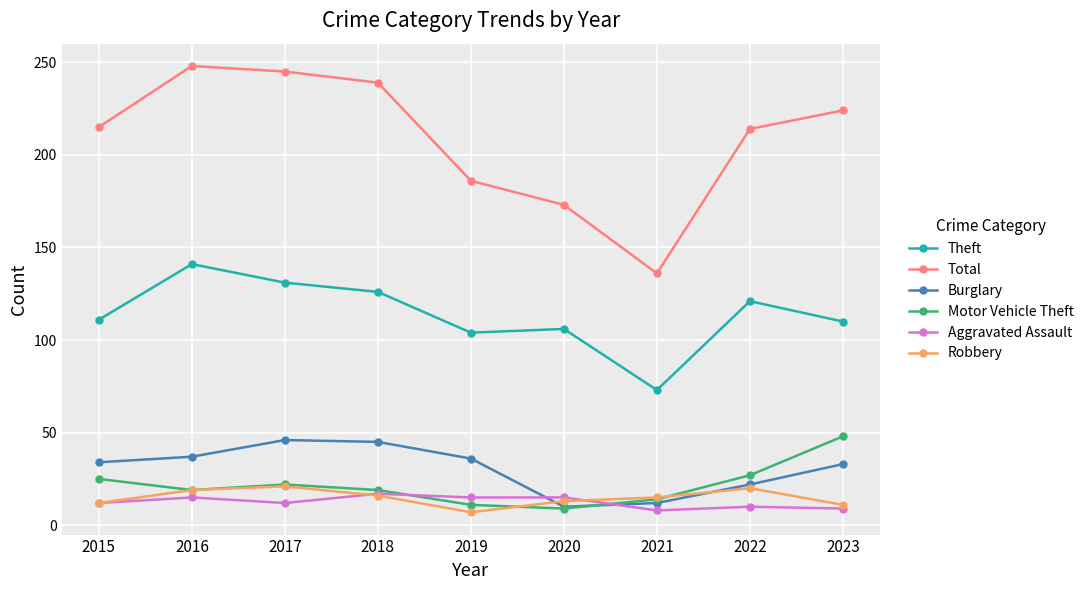

Does the chart display data point markers on the line(s)?

Yes